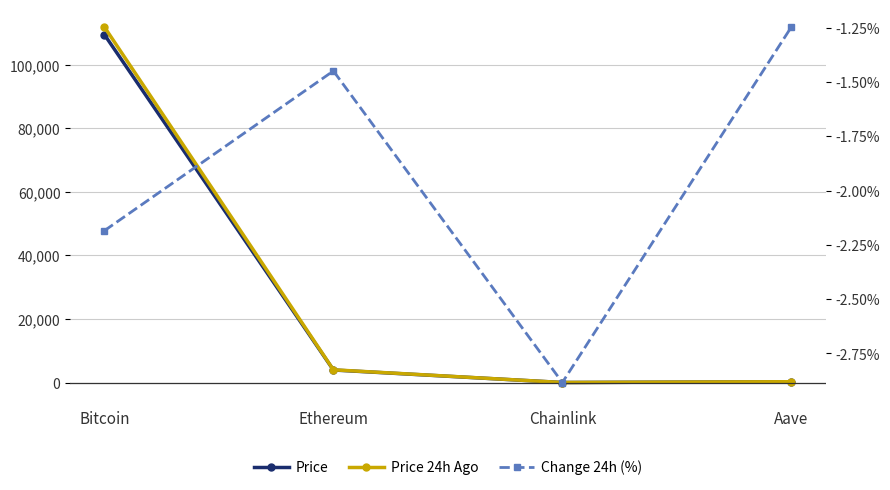

What is the average value of the Change 24h (%) series?

-1.9